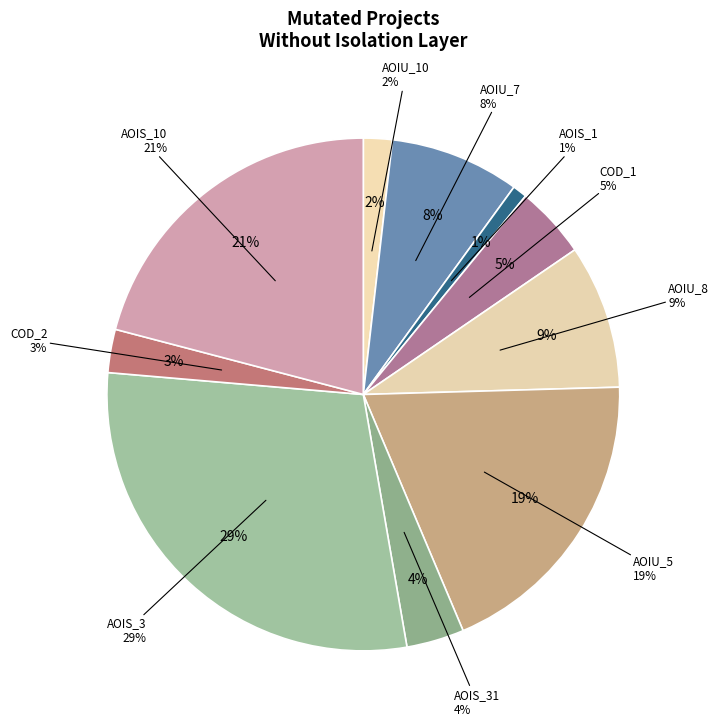

To the nearest percent, what portion does DailyLimit.Account.AOIU_8 represent?

9%